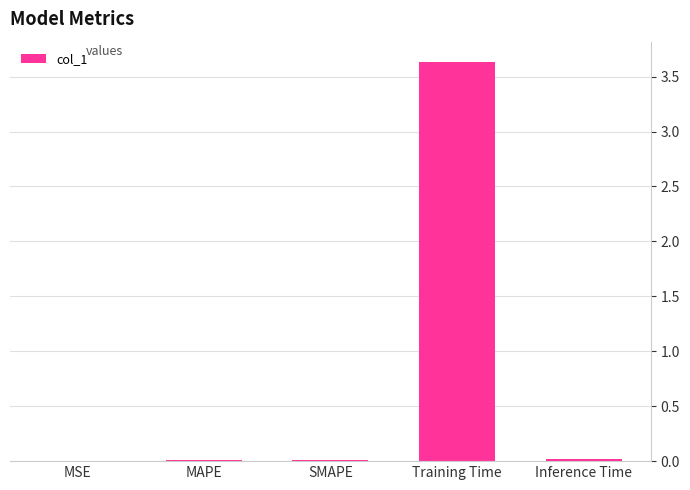

What is the maximum value shown in the chart?

3.6